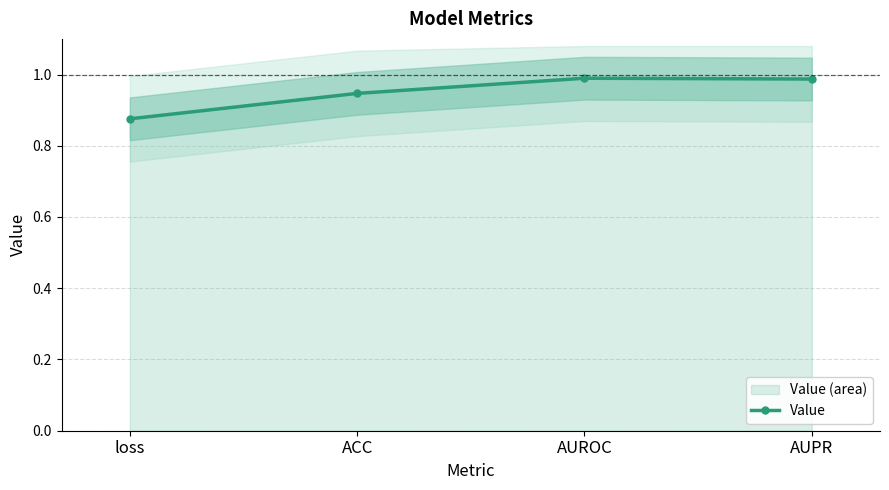

What is the average value?

0.9